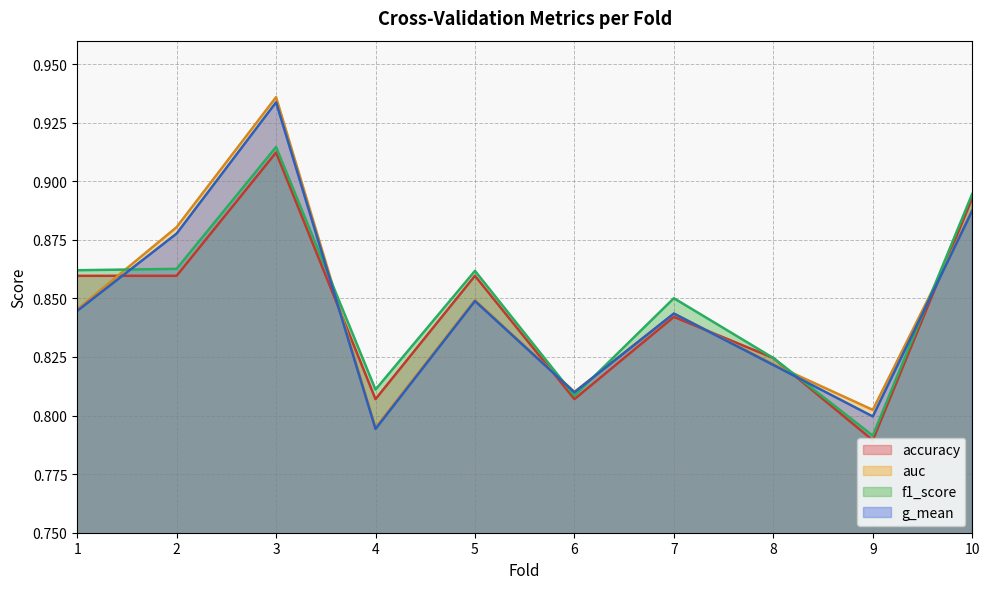

Where is the first local maximum for f1_score?

3